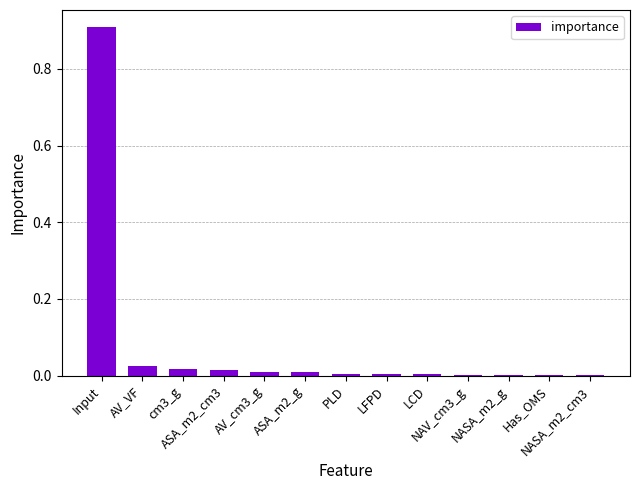

Does the chart contain stacked bars?

No